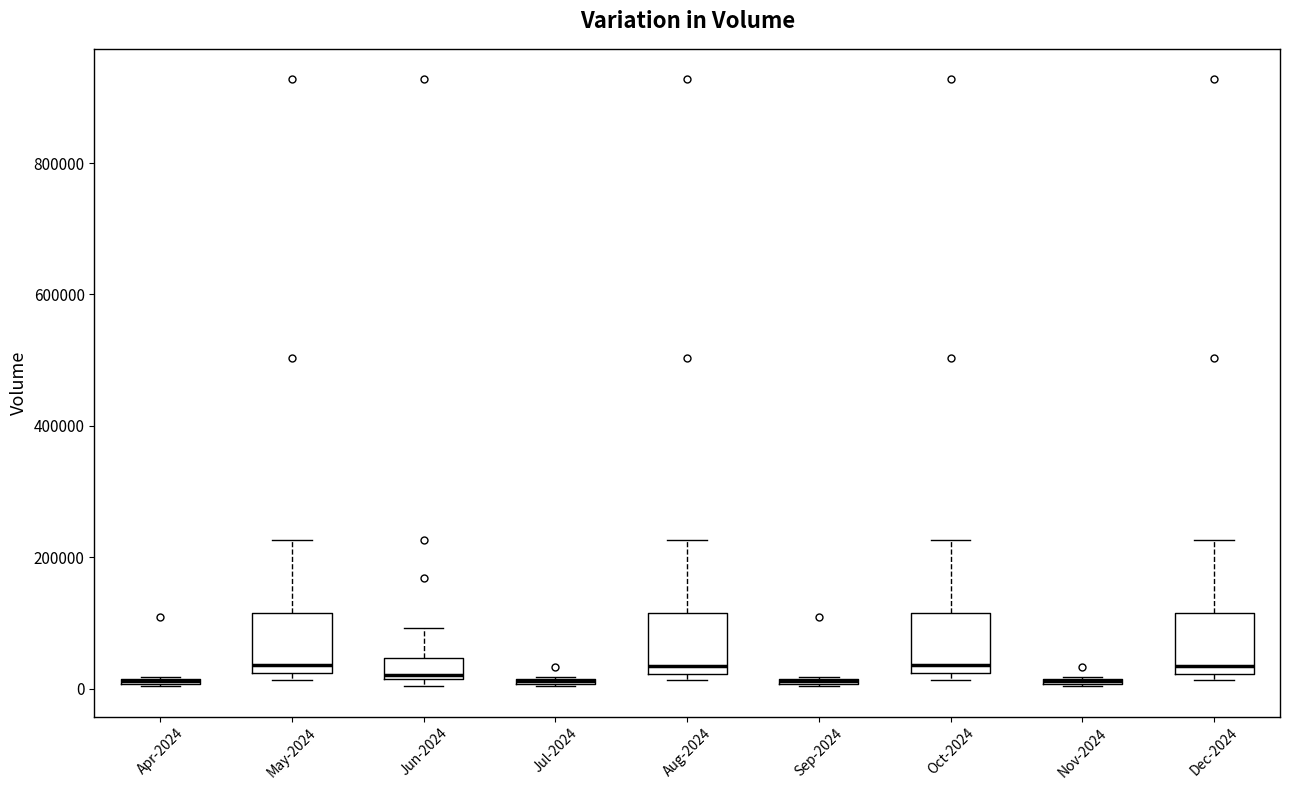

Where is the lower edge of the box for Nov-2024 on the y-axis? The values are not printed on the chart, so give them approximately, as read against the axis.

0